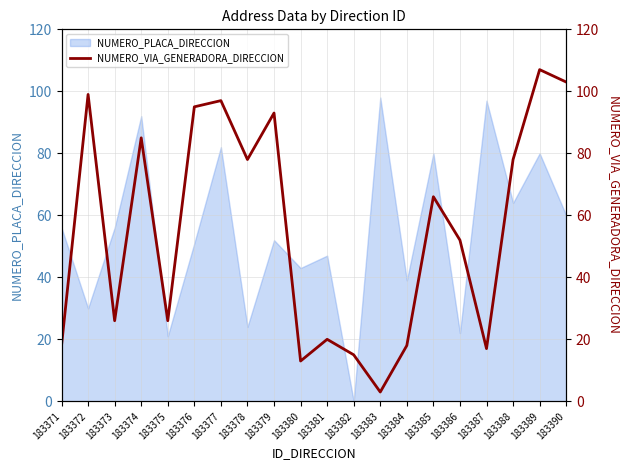

True or false: NUMERO_PLACA_DIRECCION has a value of 52 at 183379.

True